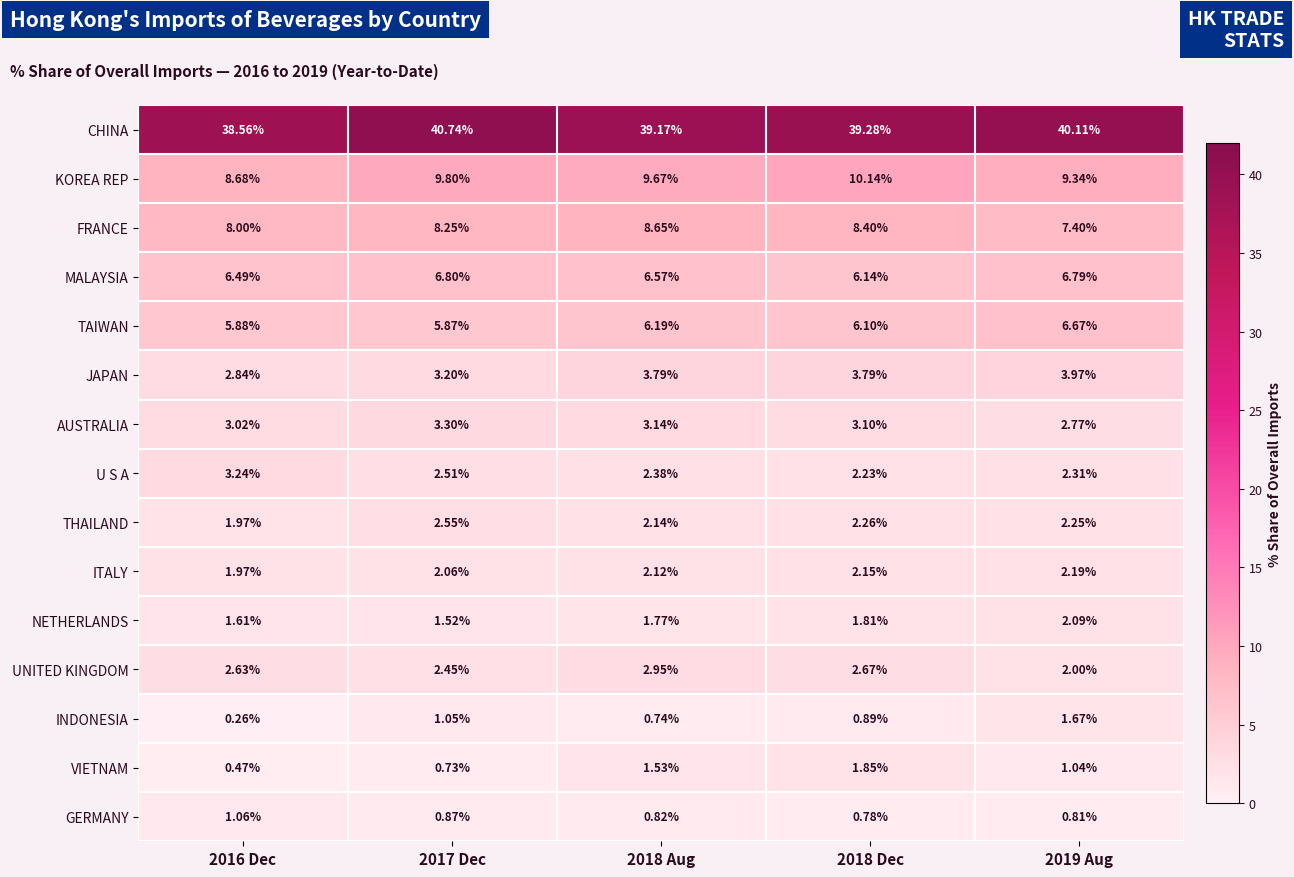

At 2017 Dec, list the series in order from smallest to largest.

VIETNAM, GERMANY, INDONESIA, NETHERLANDS, ITALY, UNITED KINGDOM, U S A, THAILAND, JAPAN, AUSTRALIA, TAIWAN, MALAYSIA, FRANCE, KOREA REP, CHINA